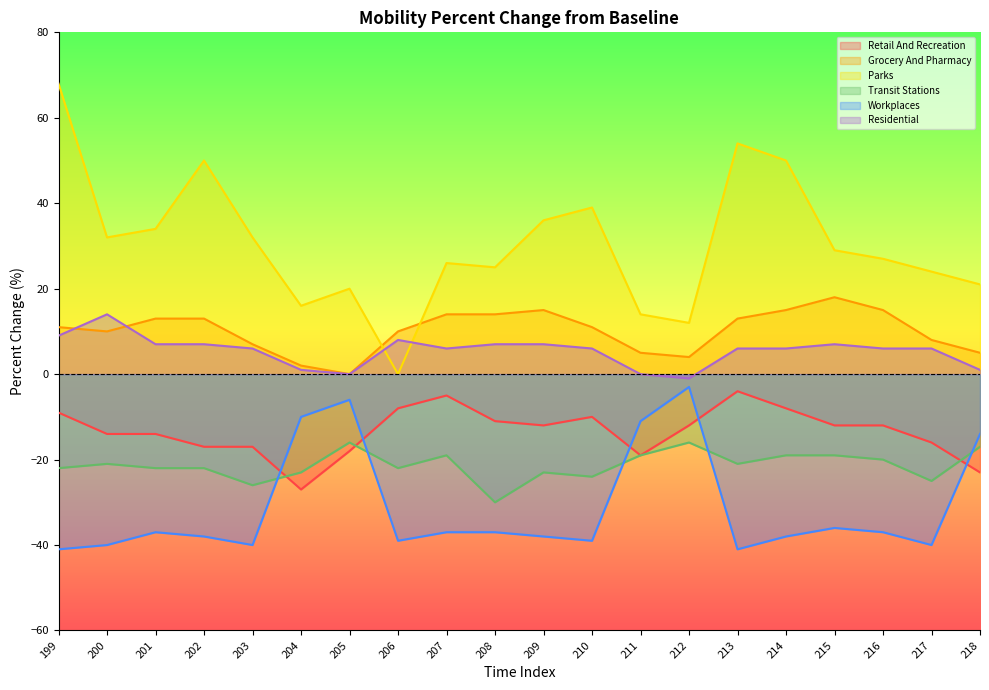

Does the chart display data point markers on the line(s)?

No